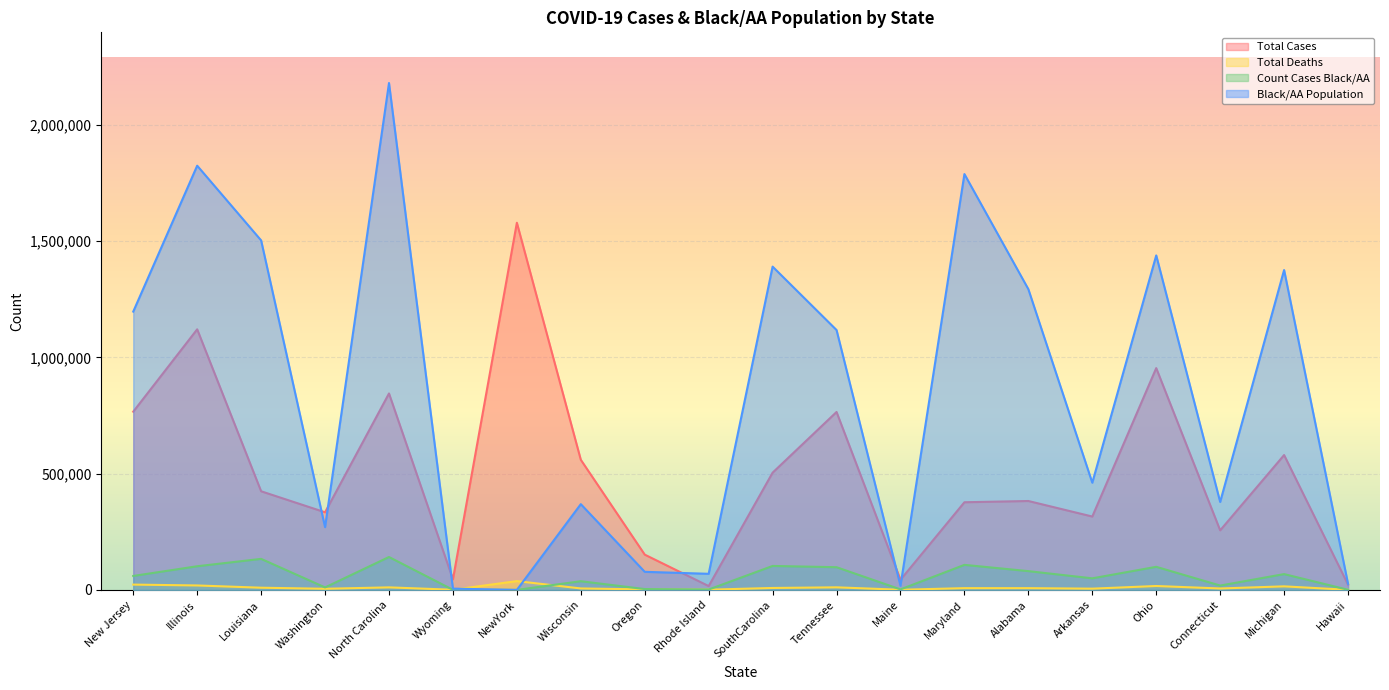

Reading left to right, transcribe all the data shown in this chart.

Total Cases: 766405	1120528	424176	333794	844770	45653	1578785	559575	151713	16491	504149	765137	43594	376966	382331	315514	953767	256139	579865	22787
Total Deaths: 22858	19138	9466	4822	10934	662	37851	6284	2149	960	8324	11133	658	7550	7526	5357	16816	6166	15292	406
Count Cases Black/AA: 60031	101720	133455	10660	141498	417	0	37336	3655	1592	103049	97622	2197	107690	80732	49787	99300	18714	67995	560
Black/AA Population: 1196764	1824125	1502916	269854	2179622	5540	0	368744	77789	69254	1390153	1117489	17881	1788090	1293186	460970	1438271	378262	1375424	26266